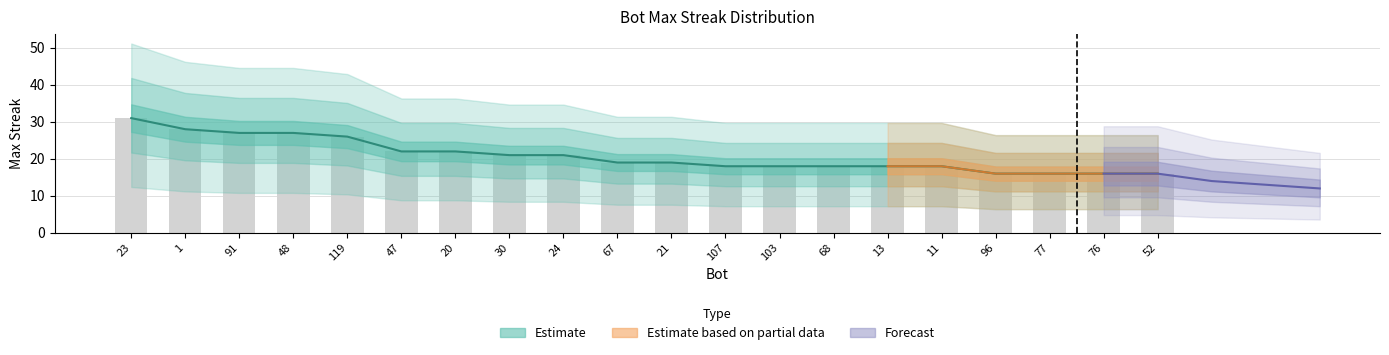

What is the difference between the values at 30 and 119?

5